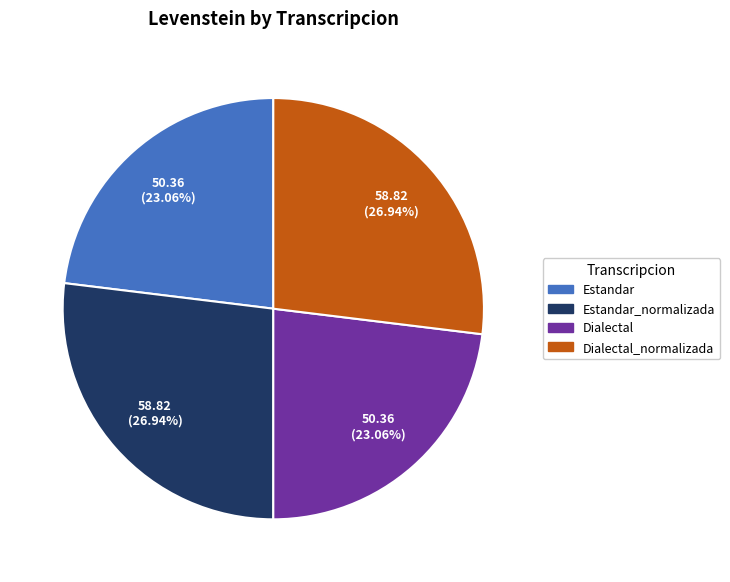

Does any single category account for the majority?

No